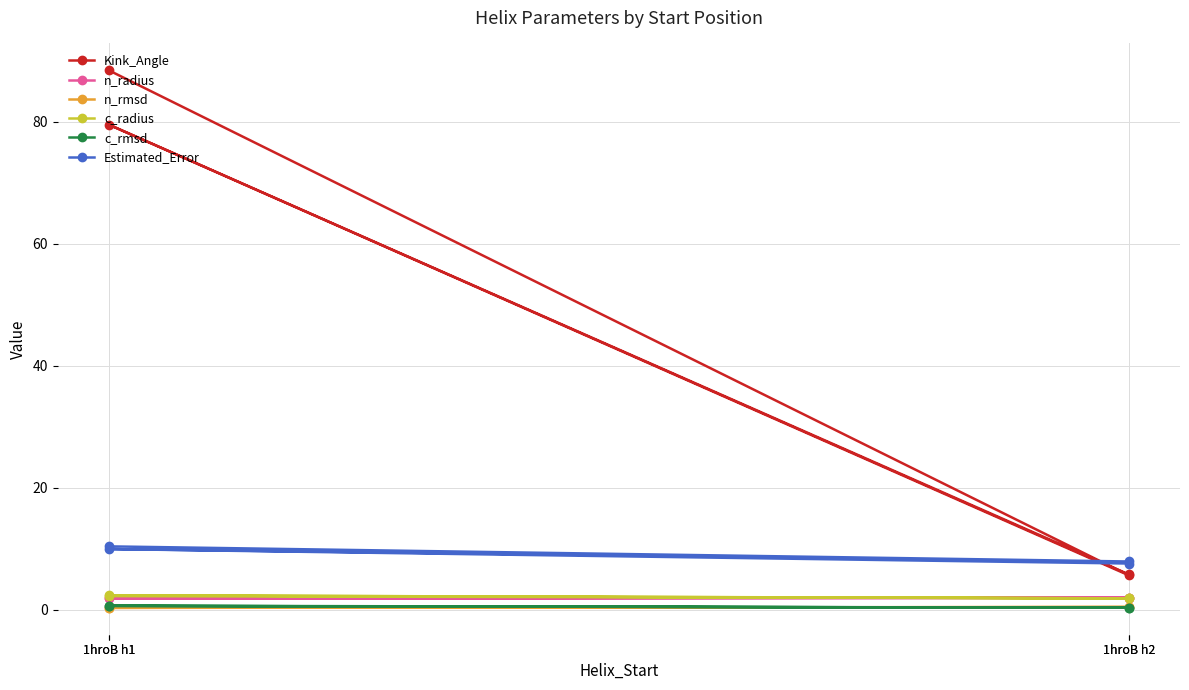

How many lines are shown in the chart?

6